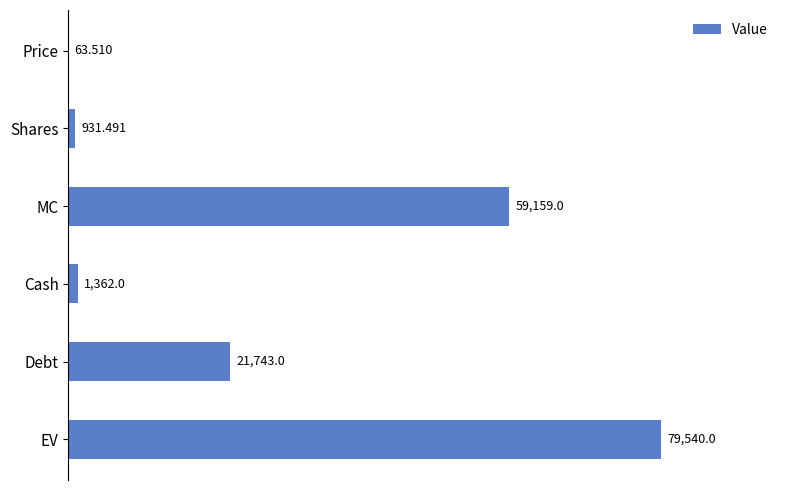

What is the maximum value shown in the chart?

79540.0